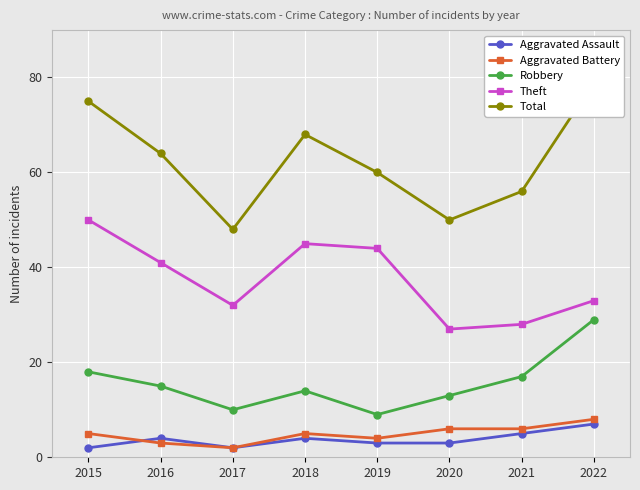

What is the highest value of the Robbery series?

29